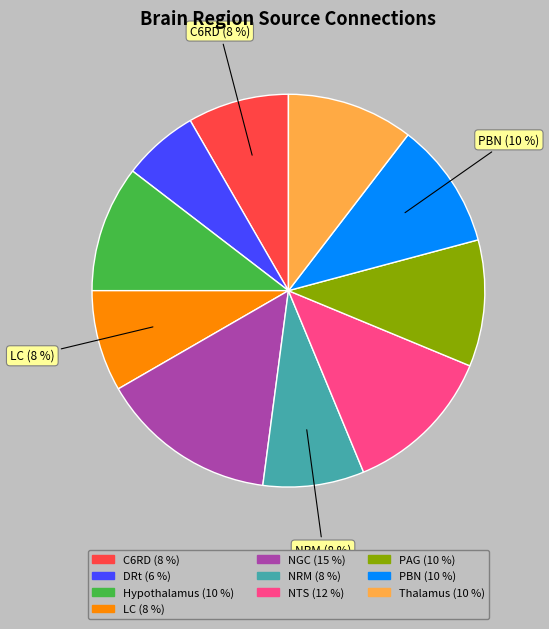

How many slices are in this pie chart?

10